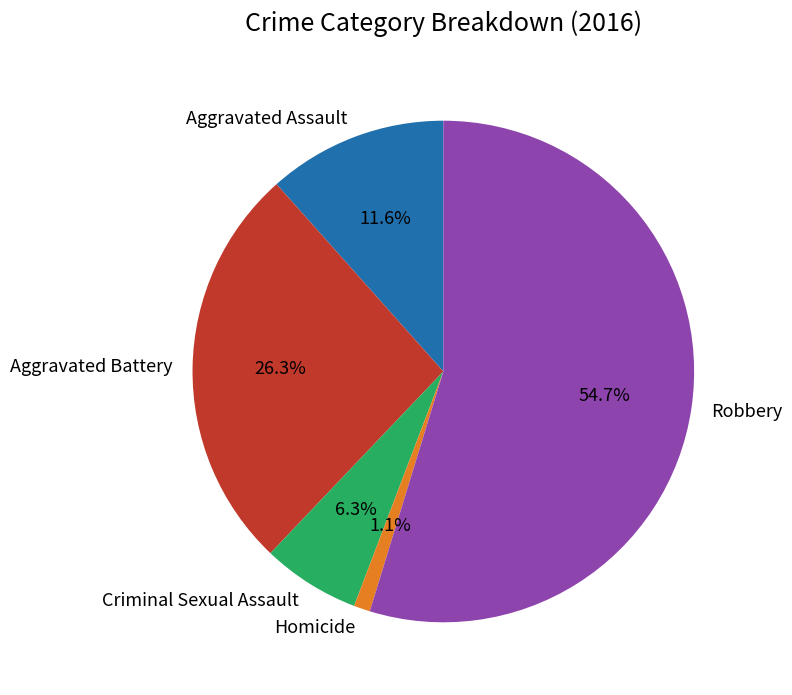

To the nearest percent, what is the difference between the Aggravated Battery and Homicide slice percentages?

25%